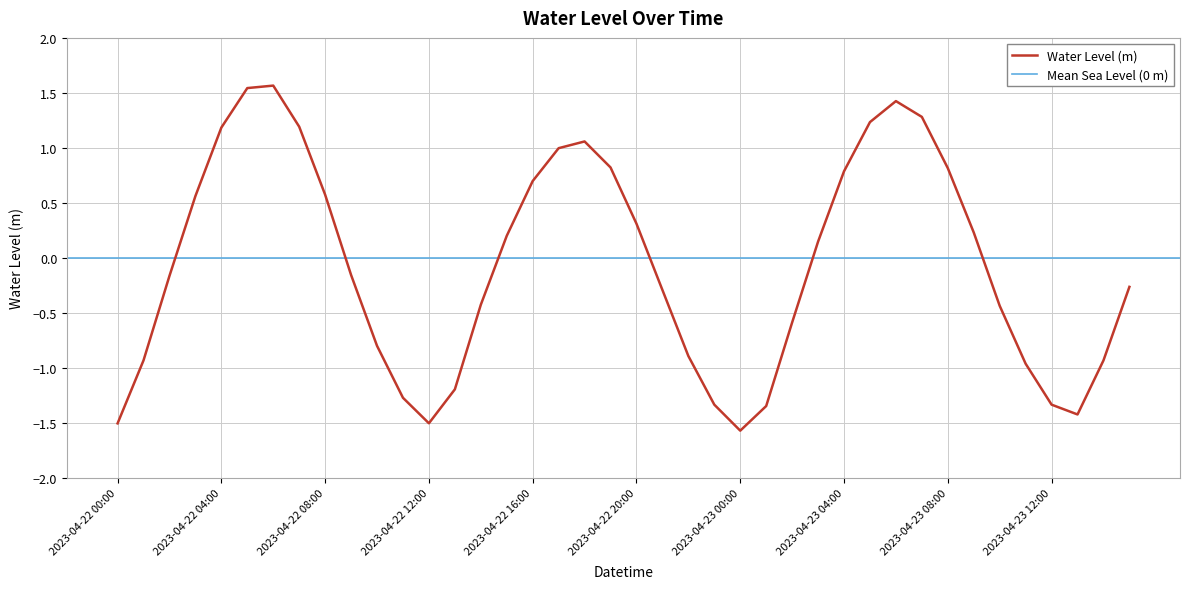

True or false: Water Level (m) has a value of 0.2 at 2023-04-23 04:00.

False